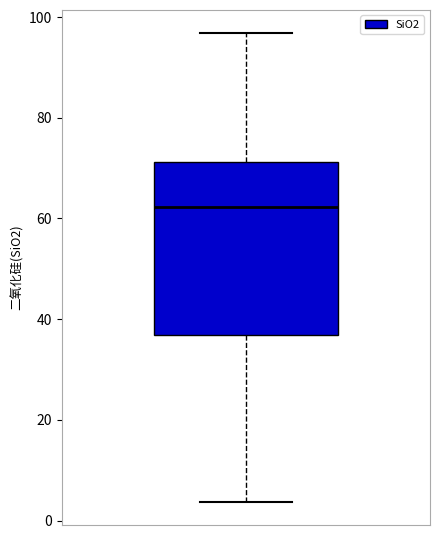

Read this box plot against the y-axis: the position of the median line, the range covered by the box, and the ends of both whiskers. The values are not printed on the chart, so give them approximately, as read against the axis.

median 62, box 36 to 72, whiskers 4 to 96